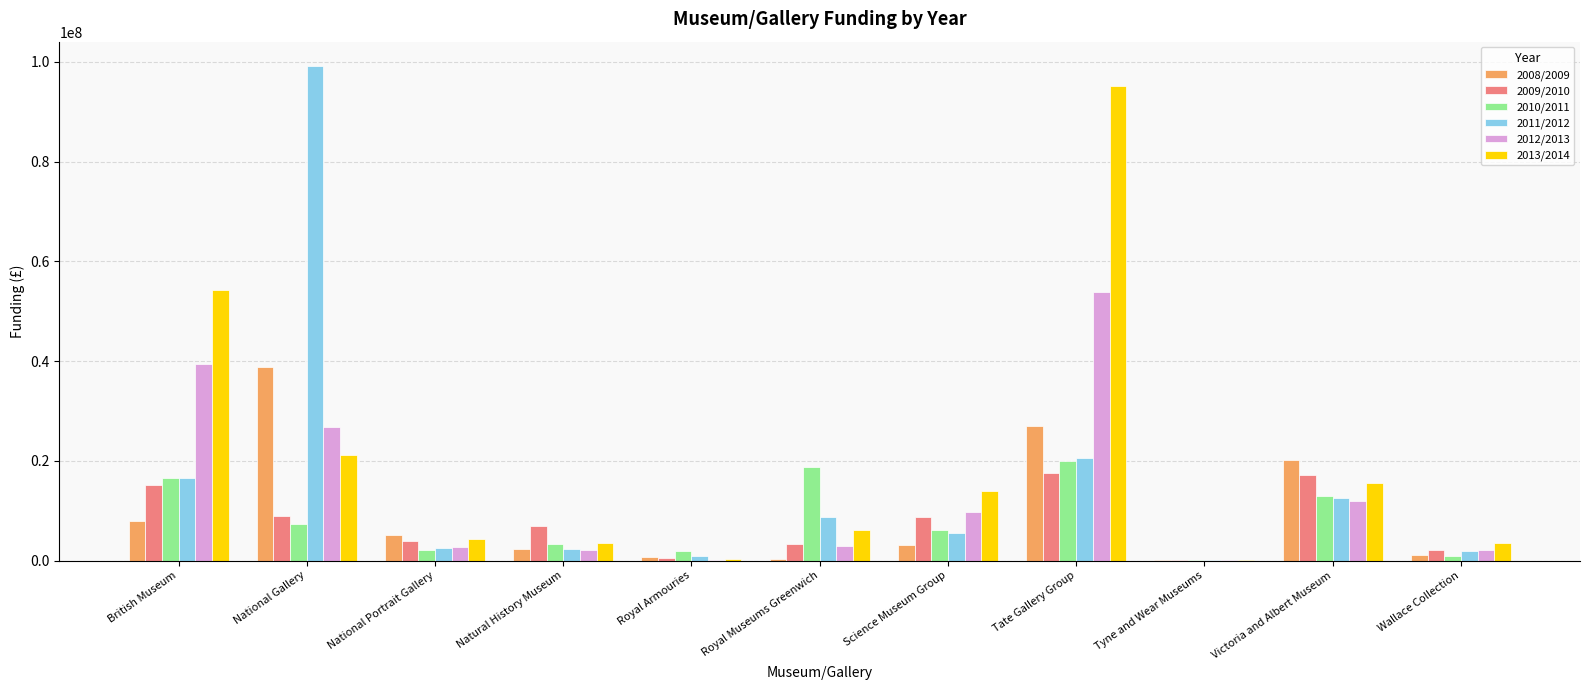

What is the greatest value displayed?

99070000